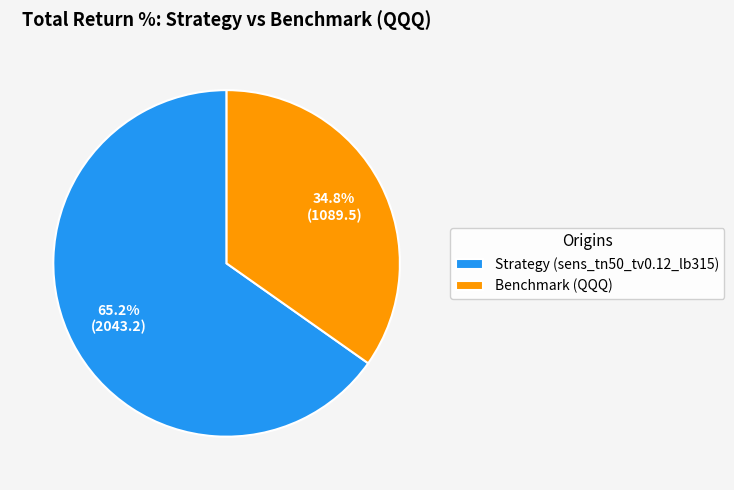

To the nearest percent, what portion does Strategy (sens_tn50_tv0.12_lb315) represent?

65%